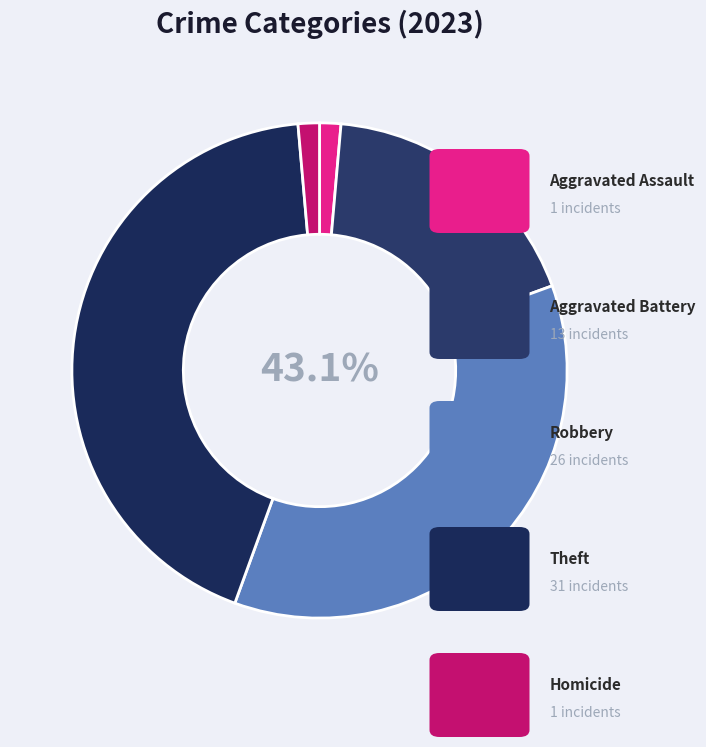

The Robbery slice represents 36% of the pie. True or false?

True